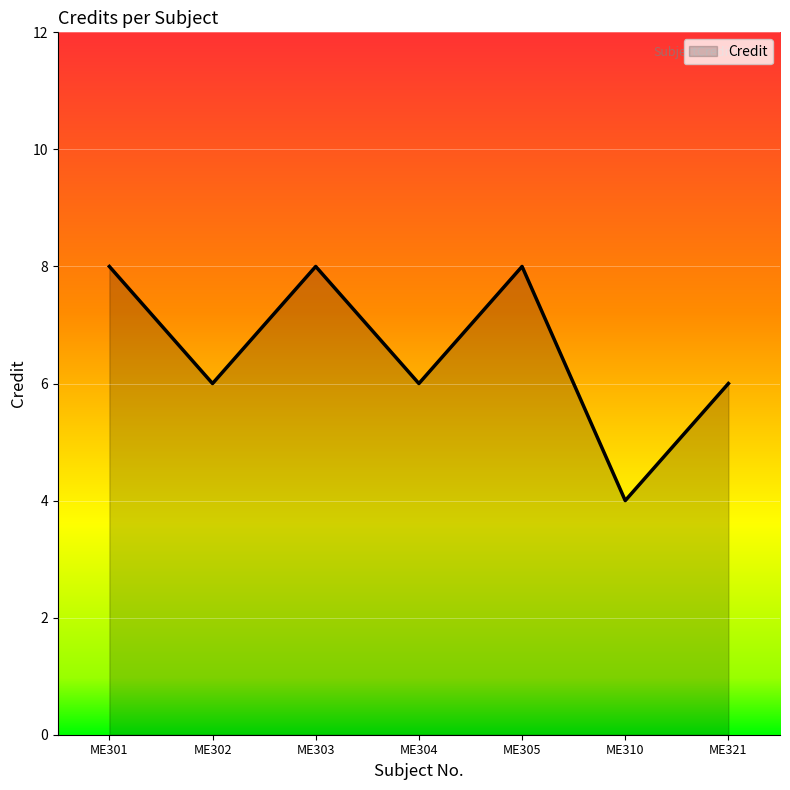

How many interior local valleys (lower than both neighbors) does the data have?

3